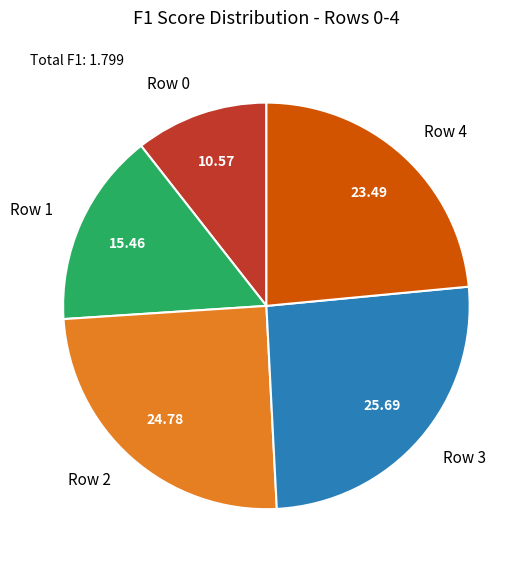

Does Row 4 represent more than half of the total?

No